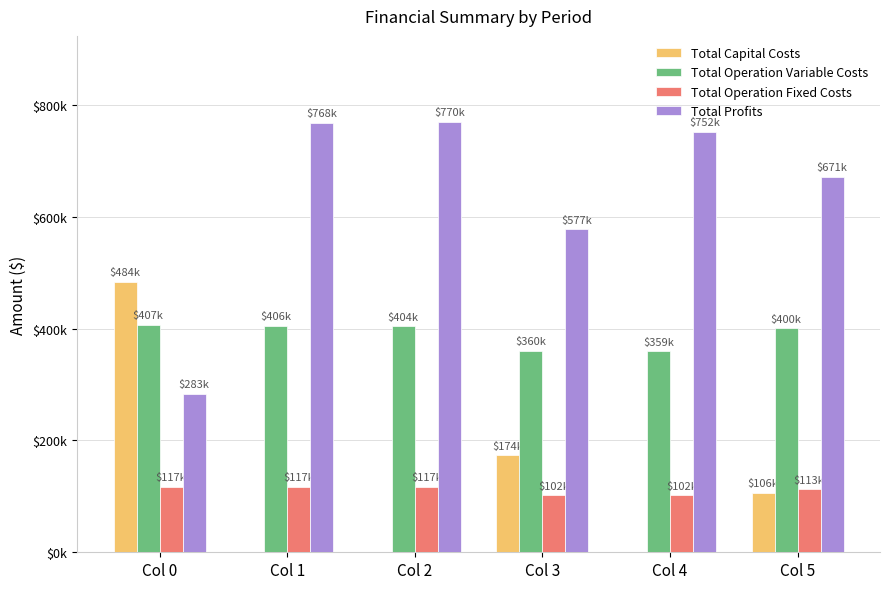

What are all the series names shown in the legend?

Total Capital Costs, Total Operation Variable Costs, Total Operation Fixed Costs, Total Profits